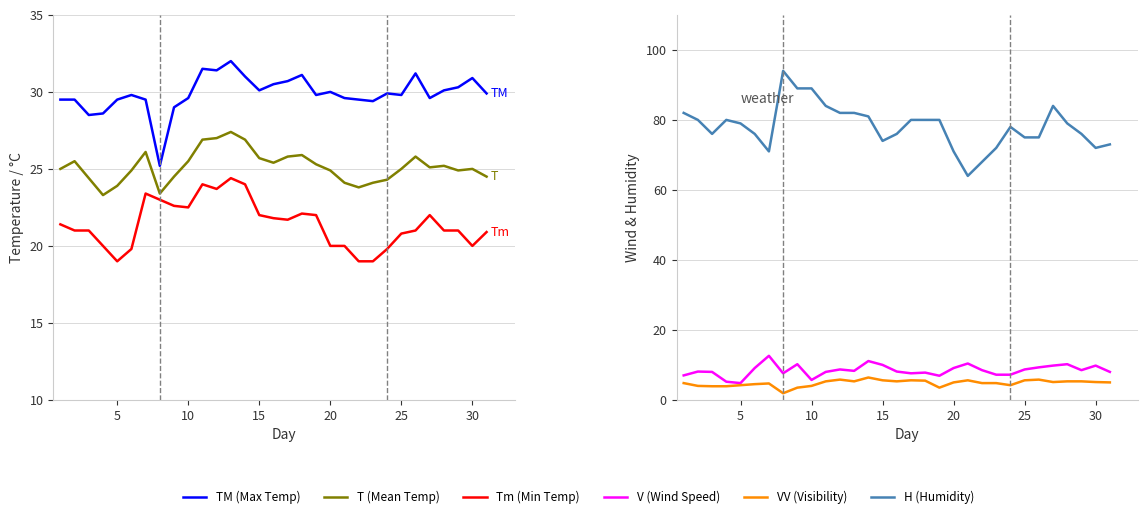

How many values in the VV (Visibility) series are below 5?

14